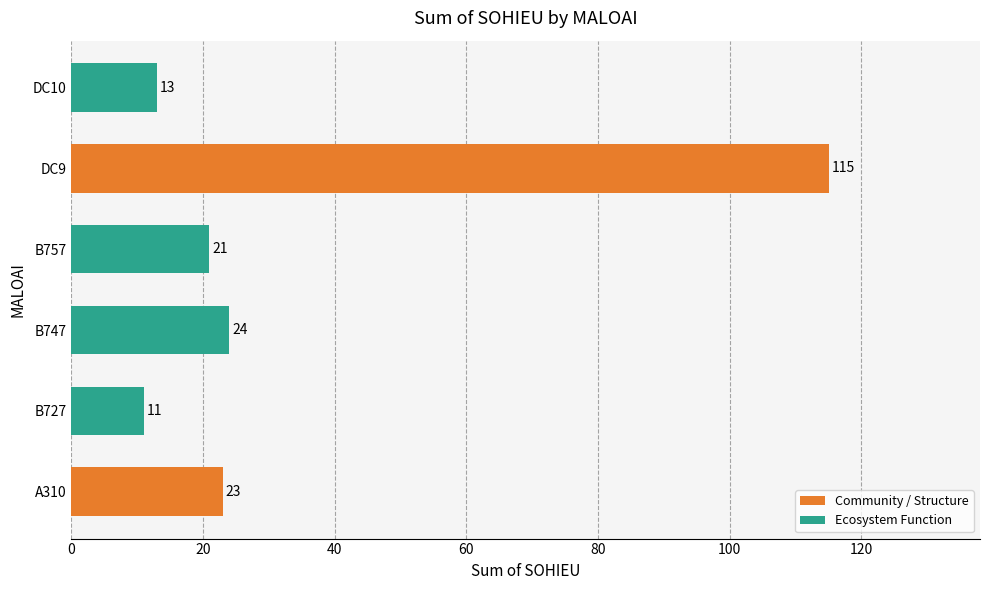

What is the ratio of the value at B747 to the value at B727?

2.2